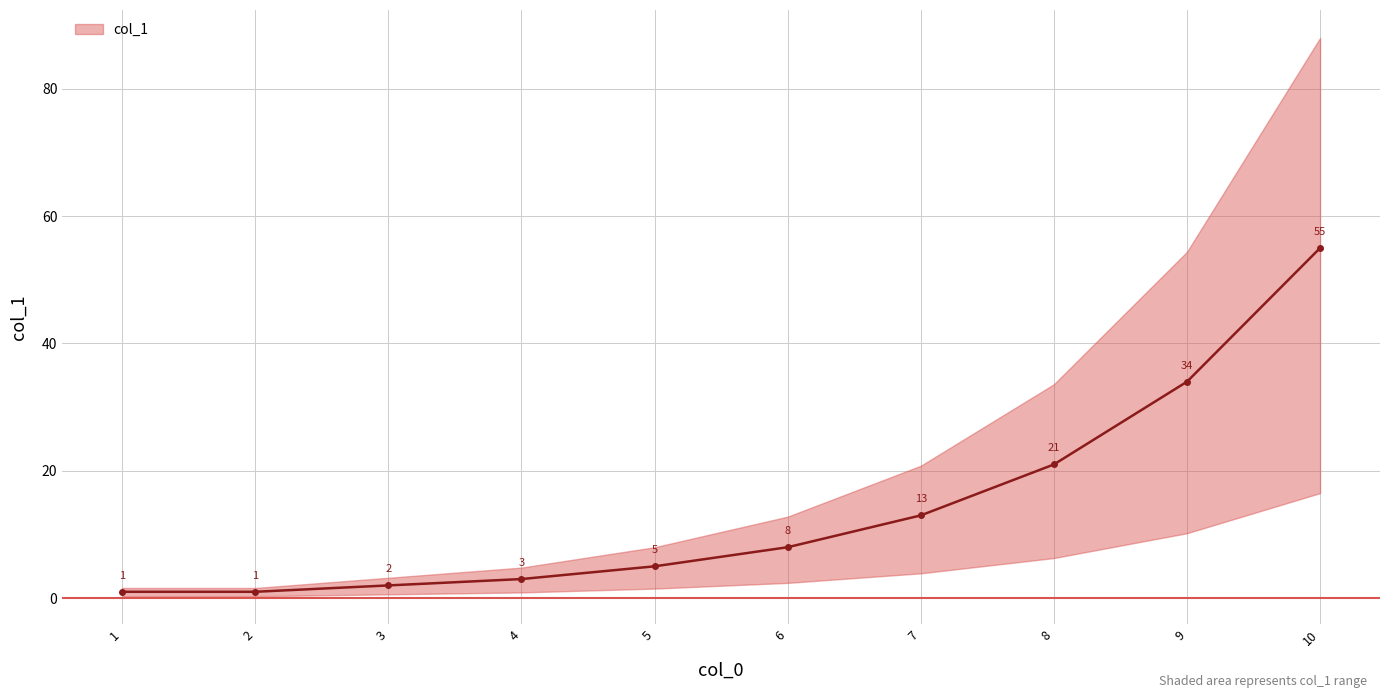

What is the difference between the maximum and minimum values?

54